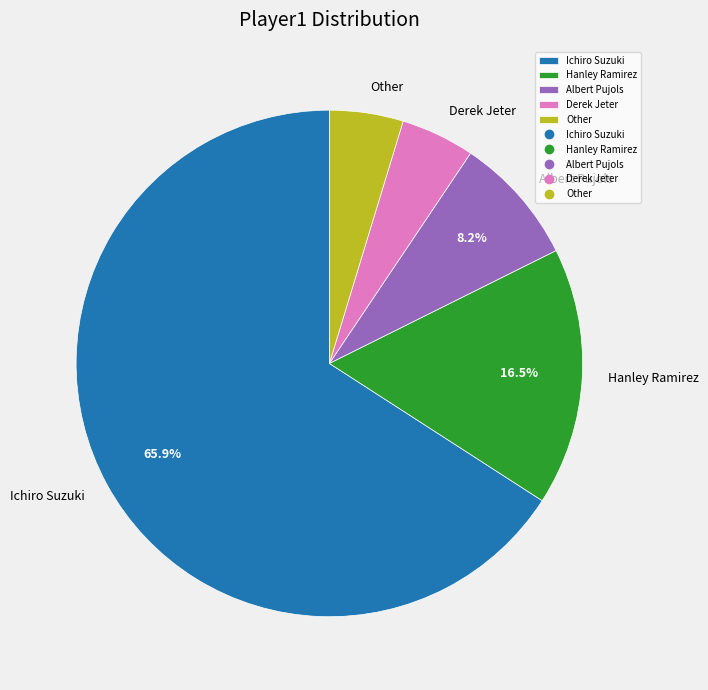

Which category has the biggest portion of the pie?

Ichiro Suzuki